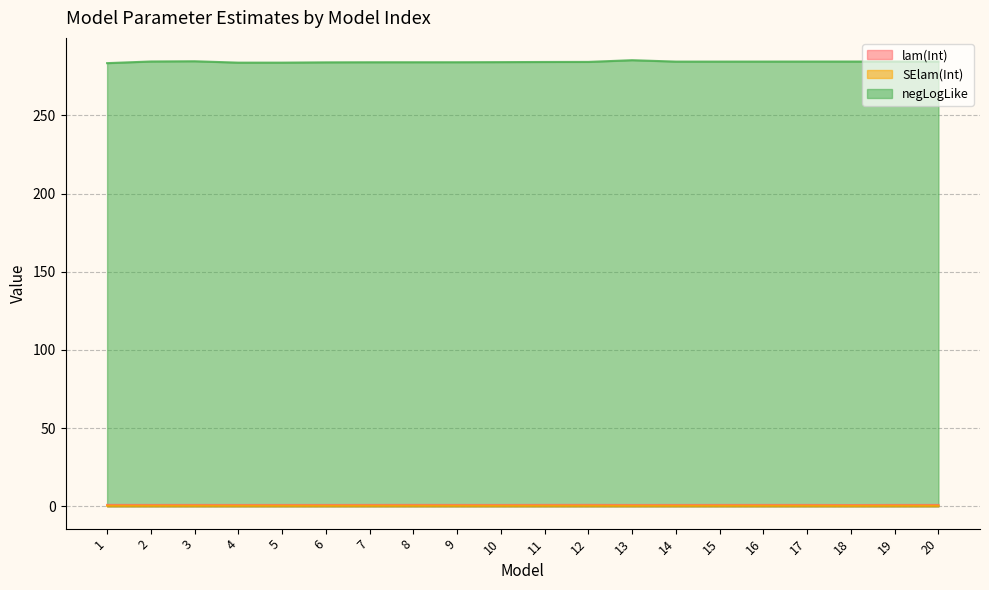

In SElam(Int), how many points are lower than both neighbors (excluding endpoints)?

6